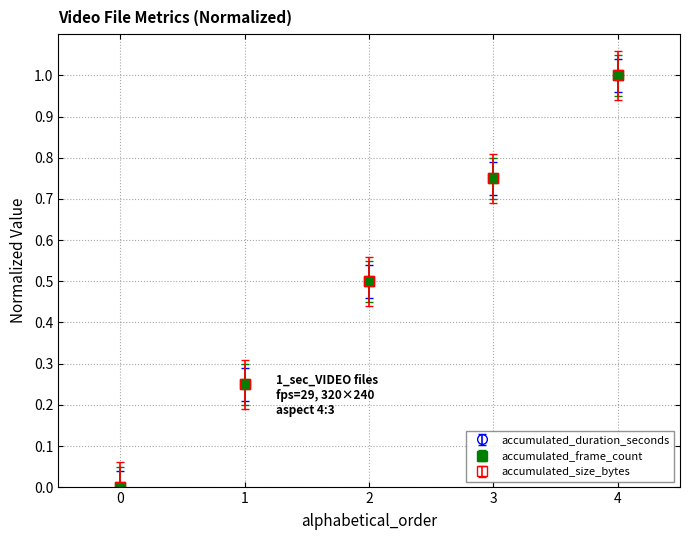

At which label does accumulated_duration_seconds reach its peak?

4